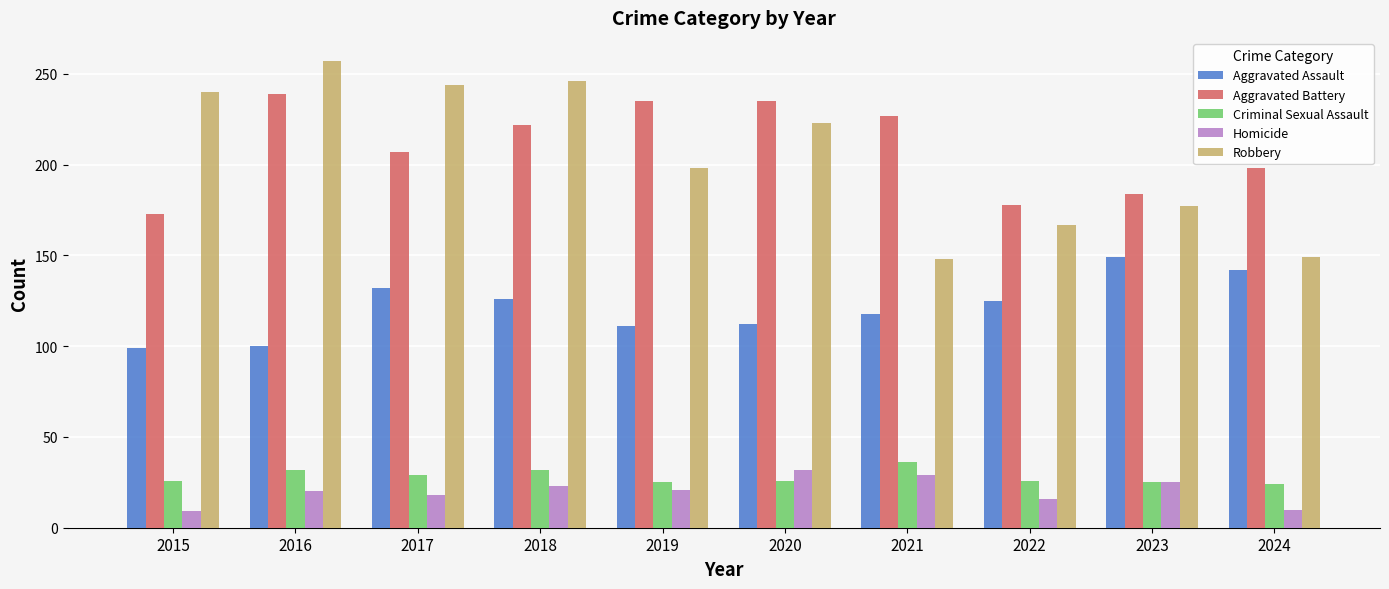

What is the maximum value shown in the chart?

257